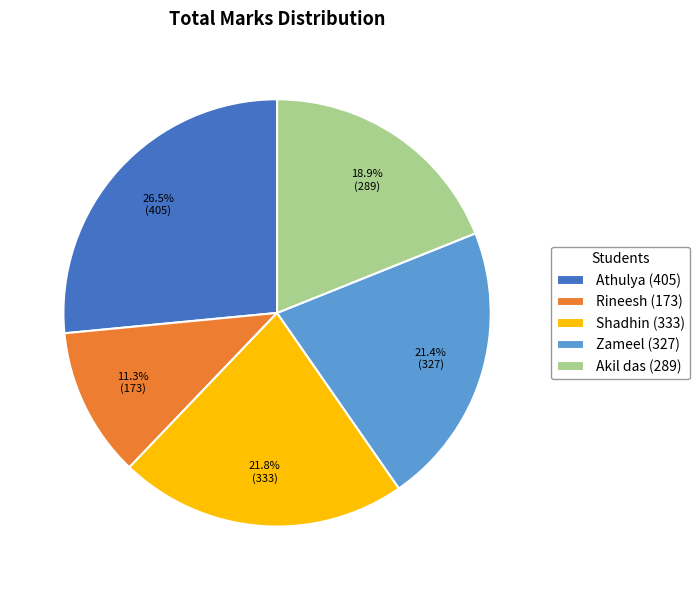

Do Akil das and Rineesh together represent more than half of the pie?

No